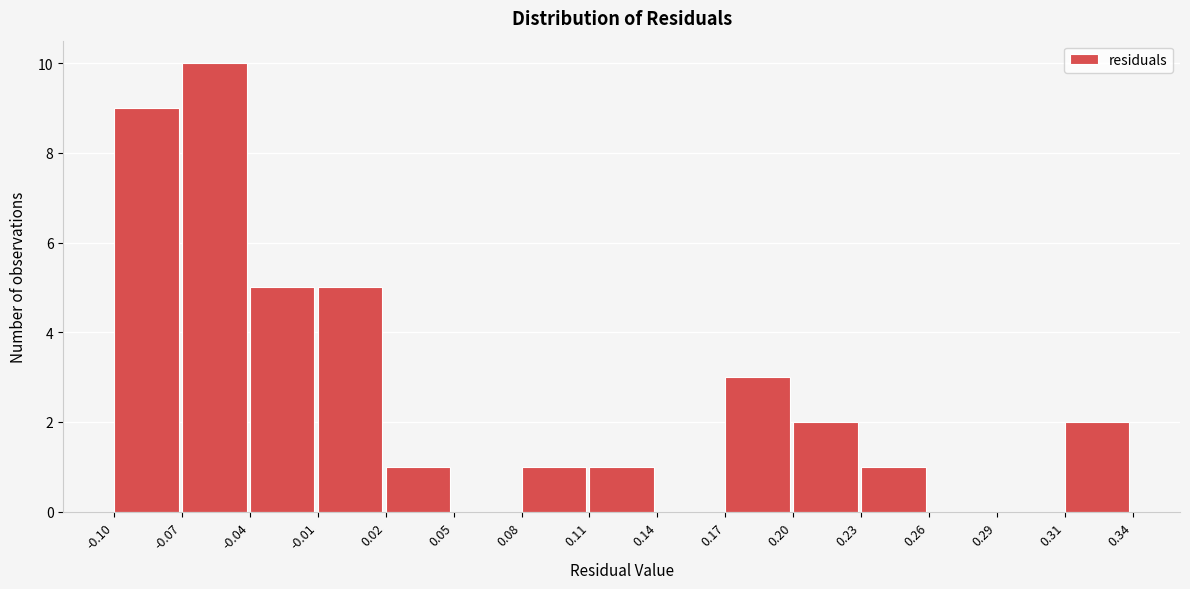

How tall is the bar that spans 0.20 to 0.23 on the x-axis? The values are not printed on the chart, so give them approximately, as read against the axis.

2